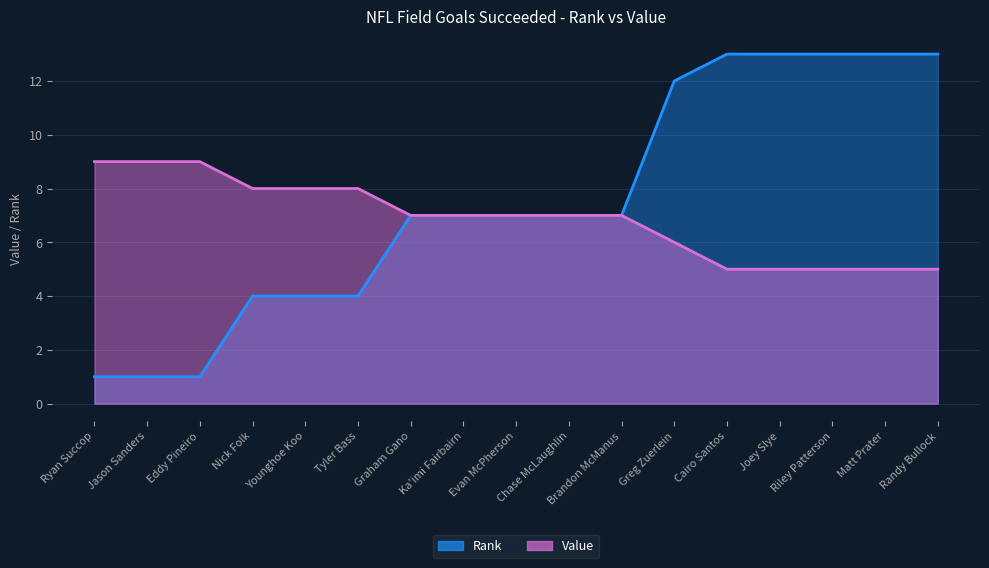

How many distinct data groups are displayed?

2